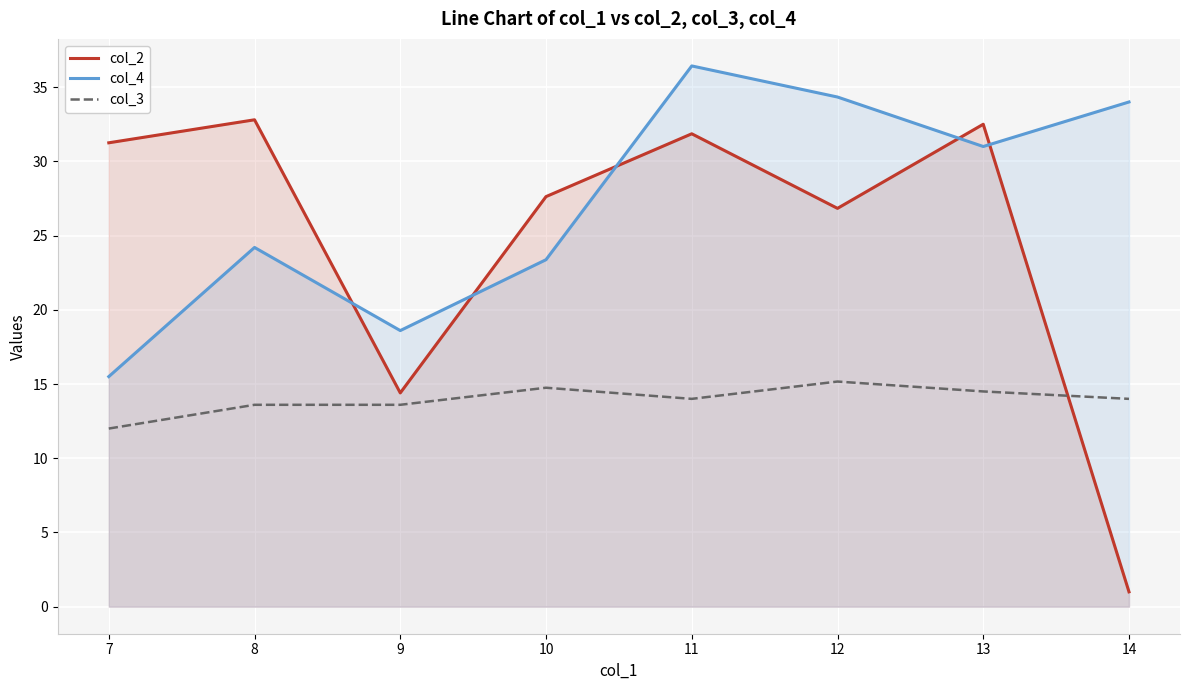

What is the approximate value of col_3 at 12?

15.2